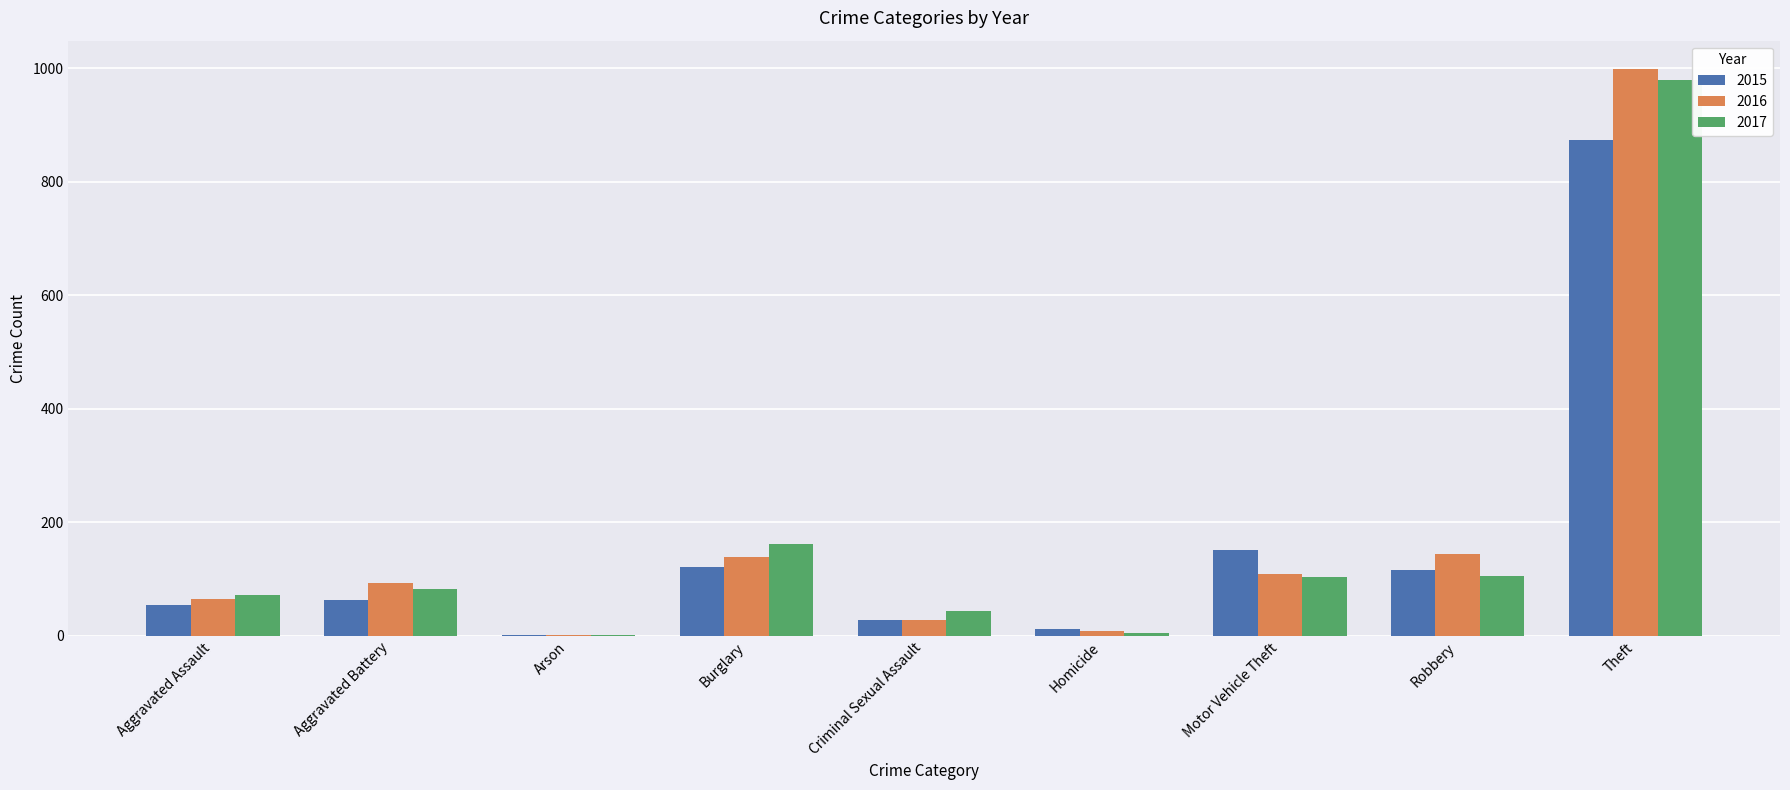

Between Motor Vehicle Theft and Theft, which series saw the biggest shift?

2016